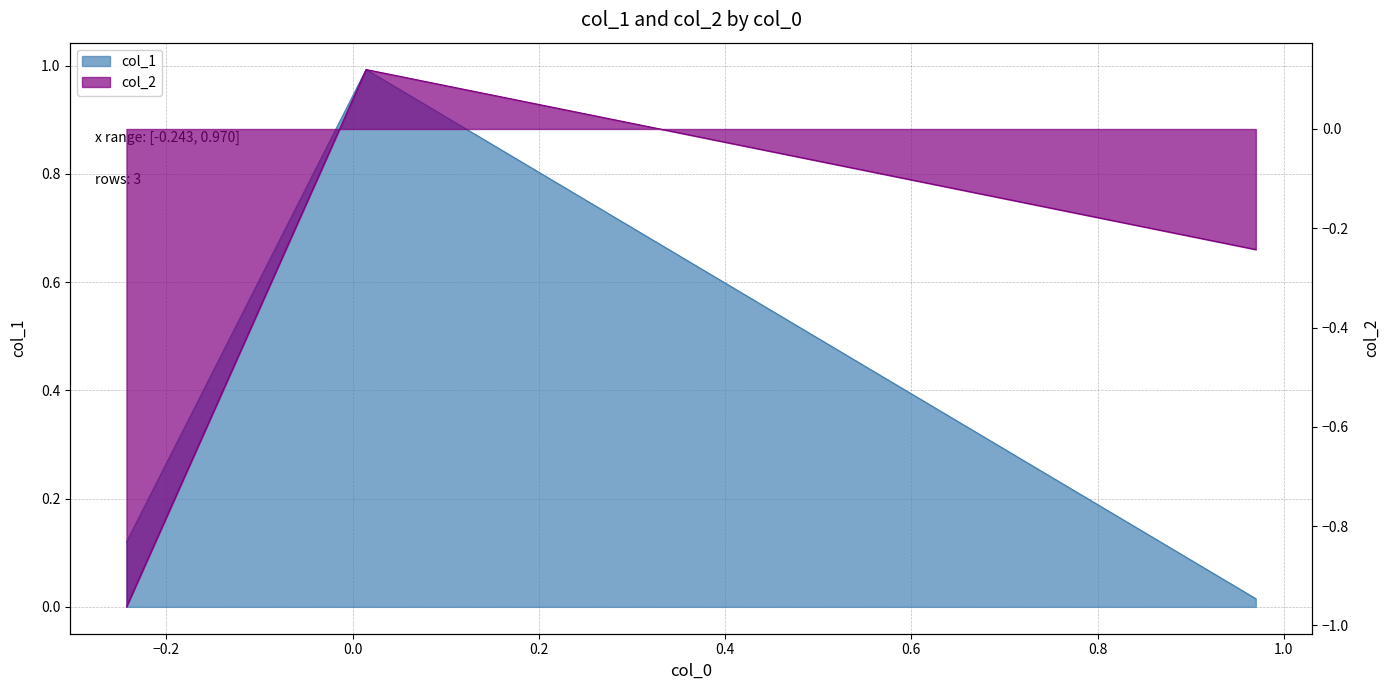

What is the value of the col_2 point at the 1st from the left?

-1.0